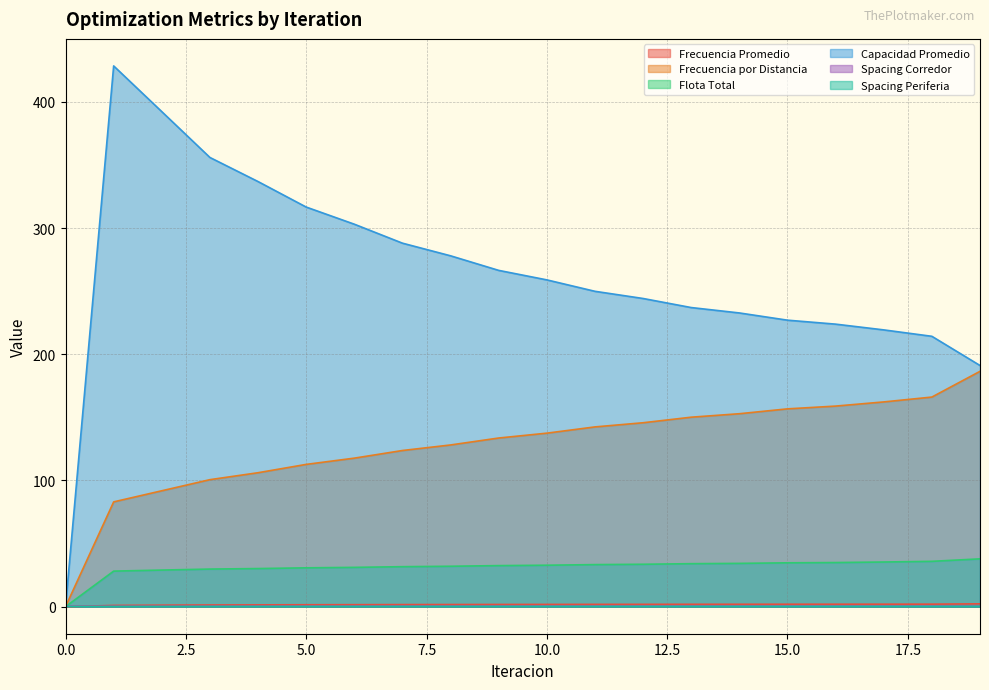

How many categories are shown in the chart?

20